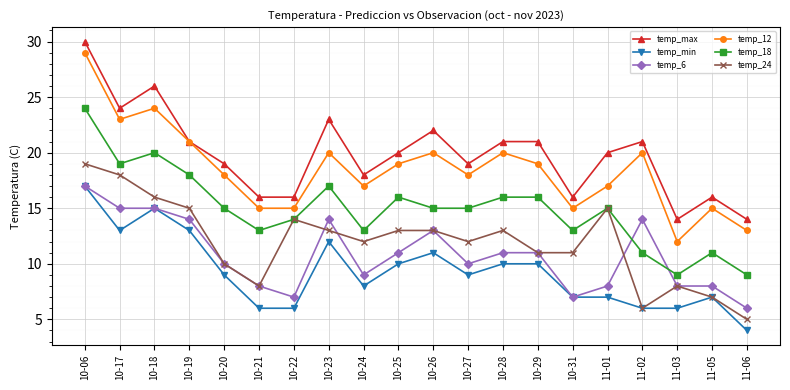

How many data points does each series have?

20